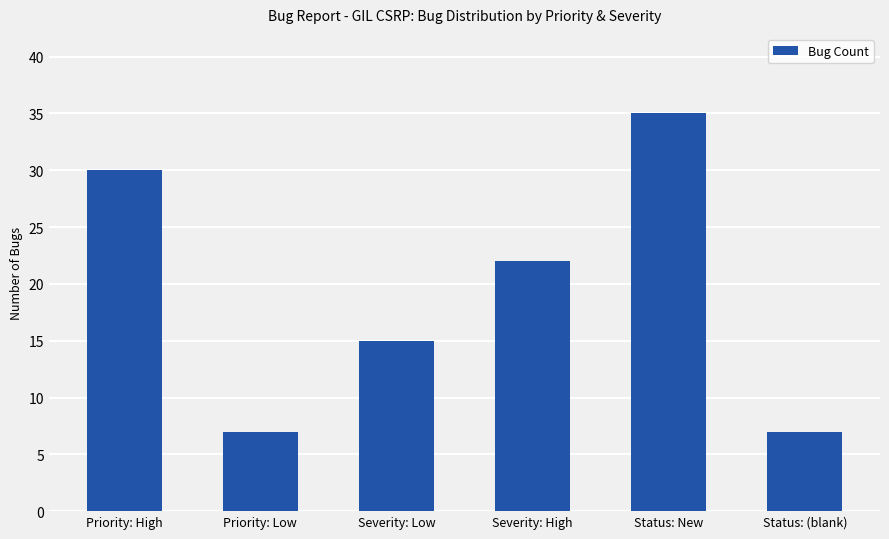

Reading left to right, what are all the values shown in this chart?

30	7	15	22	35	7